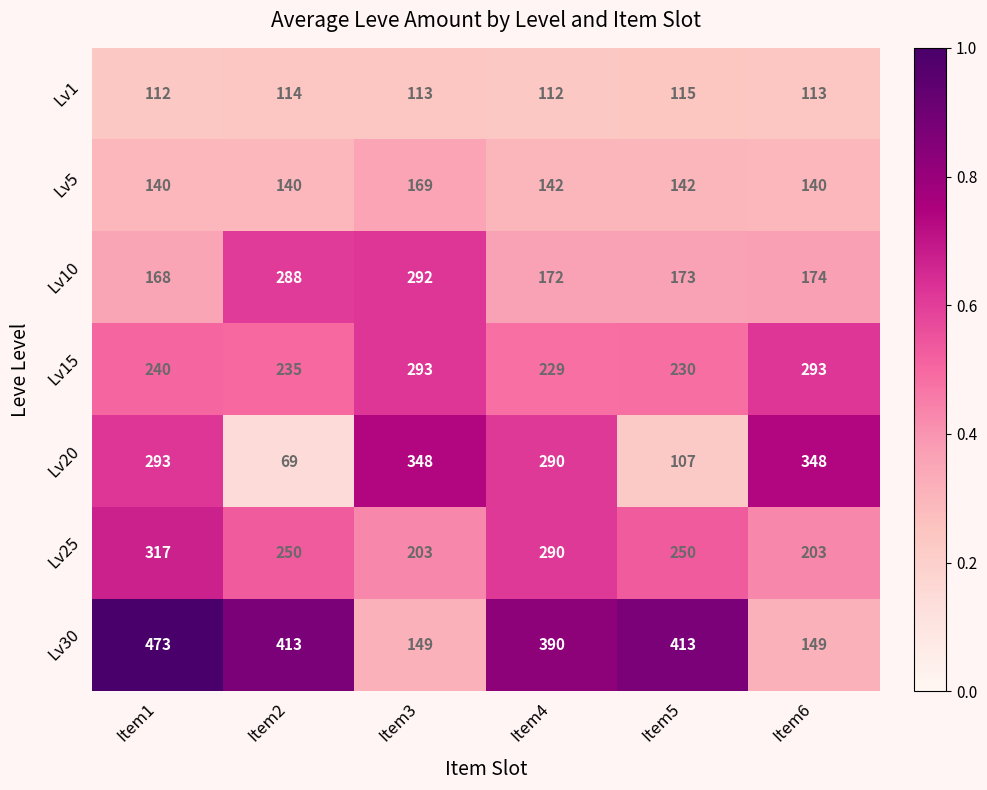

At how many categories does at least one series exceed 259?

6